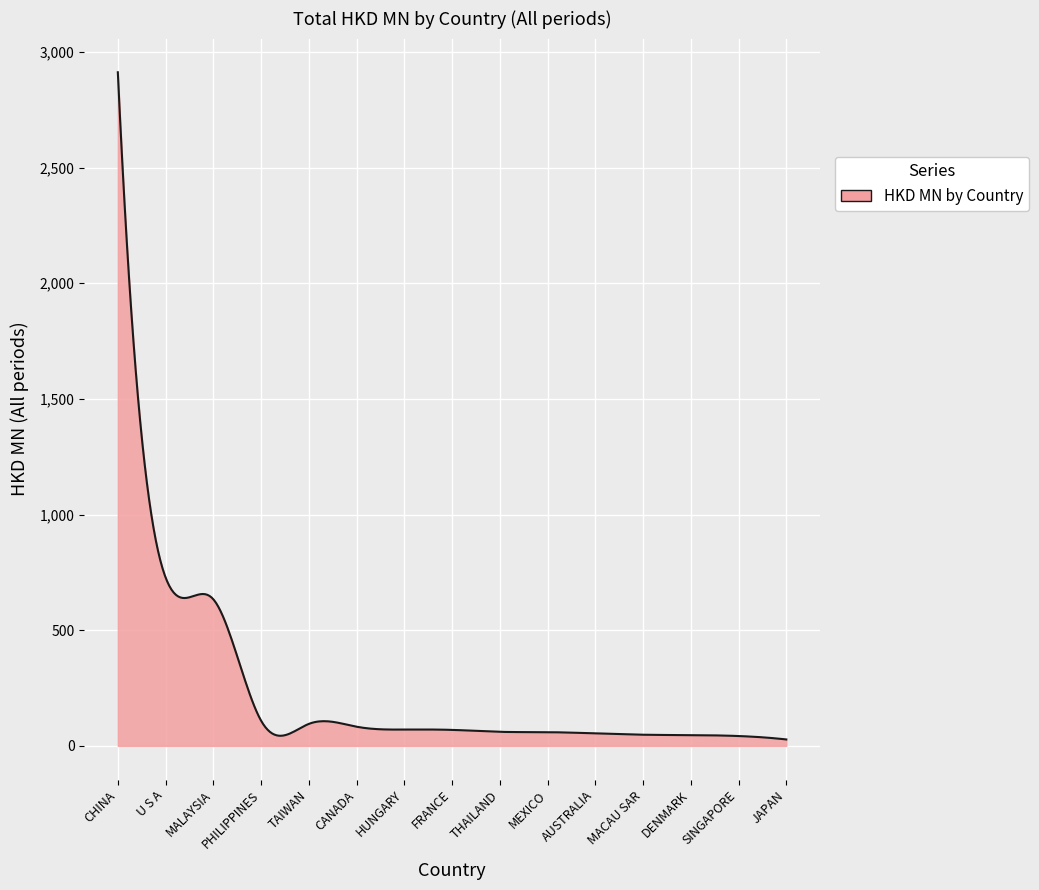

True or false: there are more than 0 points higher than both neighbors.

True